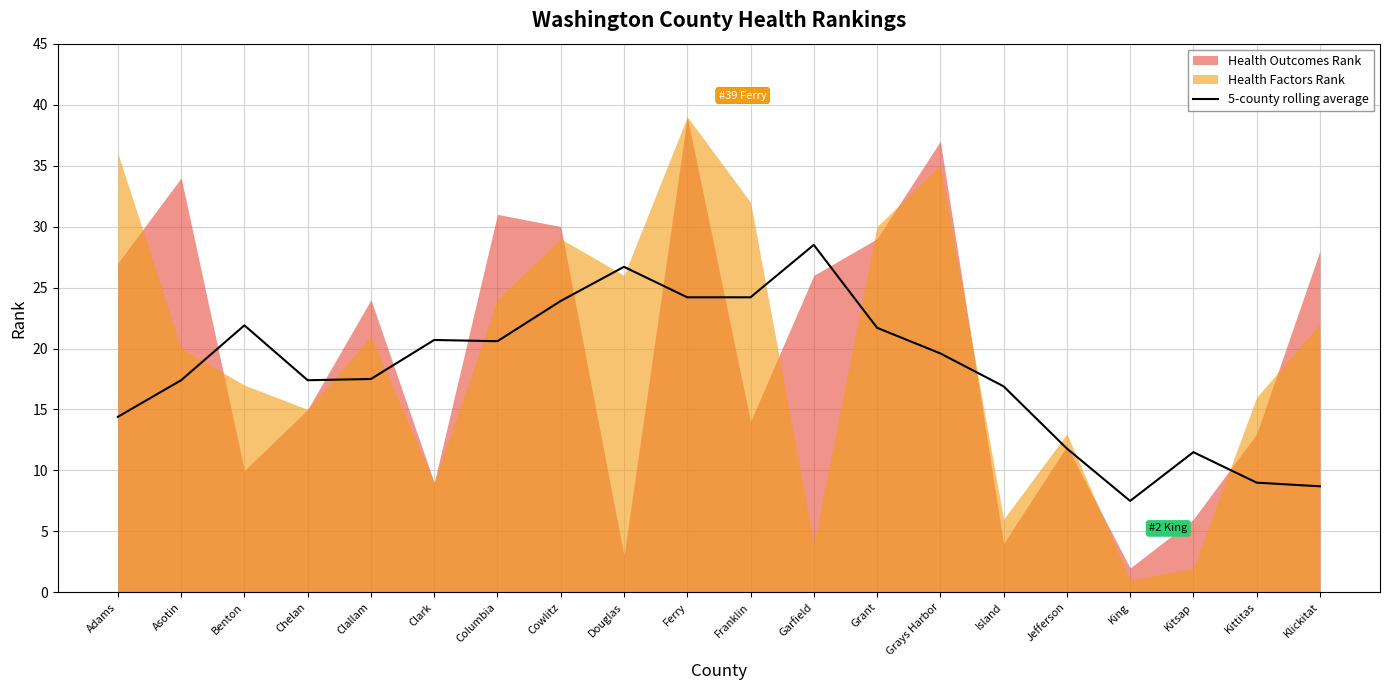

What is the value of the 3rd point from the left?

21.9